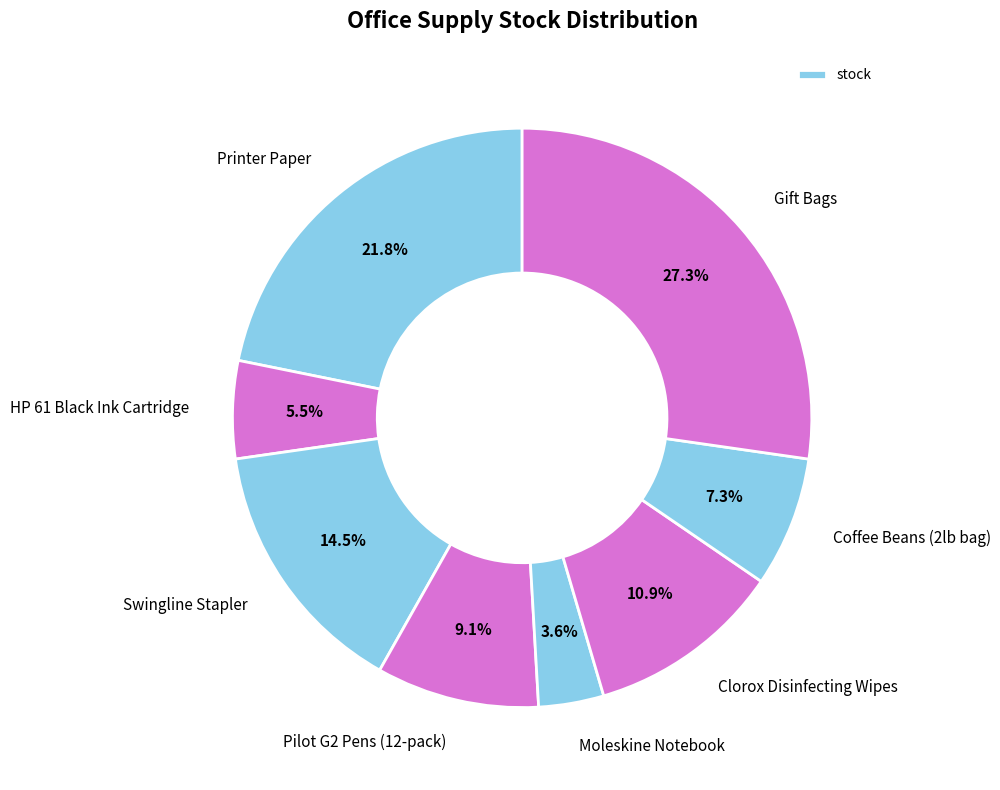

What percentage do Coffee Beans (2lb bag) and Moleskine Notebook together represent?

10.9%